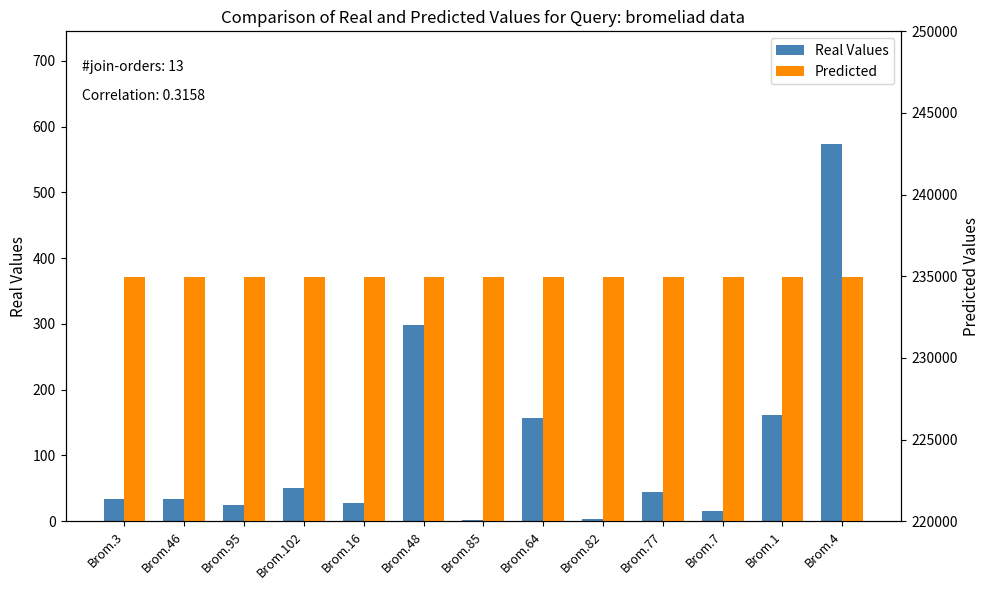

Is it true that Real Values equals 264 at Brom.64?

False